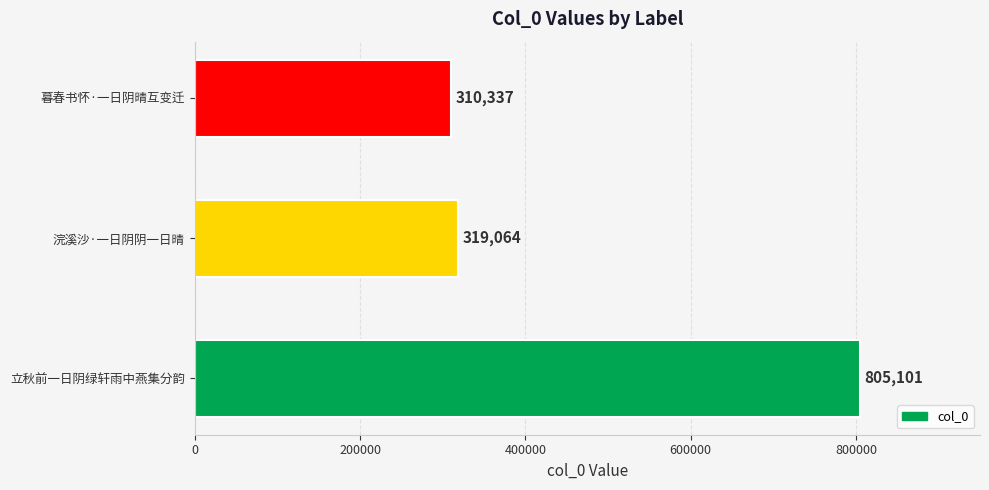

The value at 浣溪沙·一日阴阴一日晴 is 319064. True or false?

True